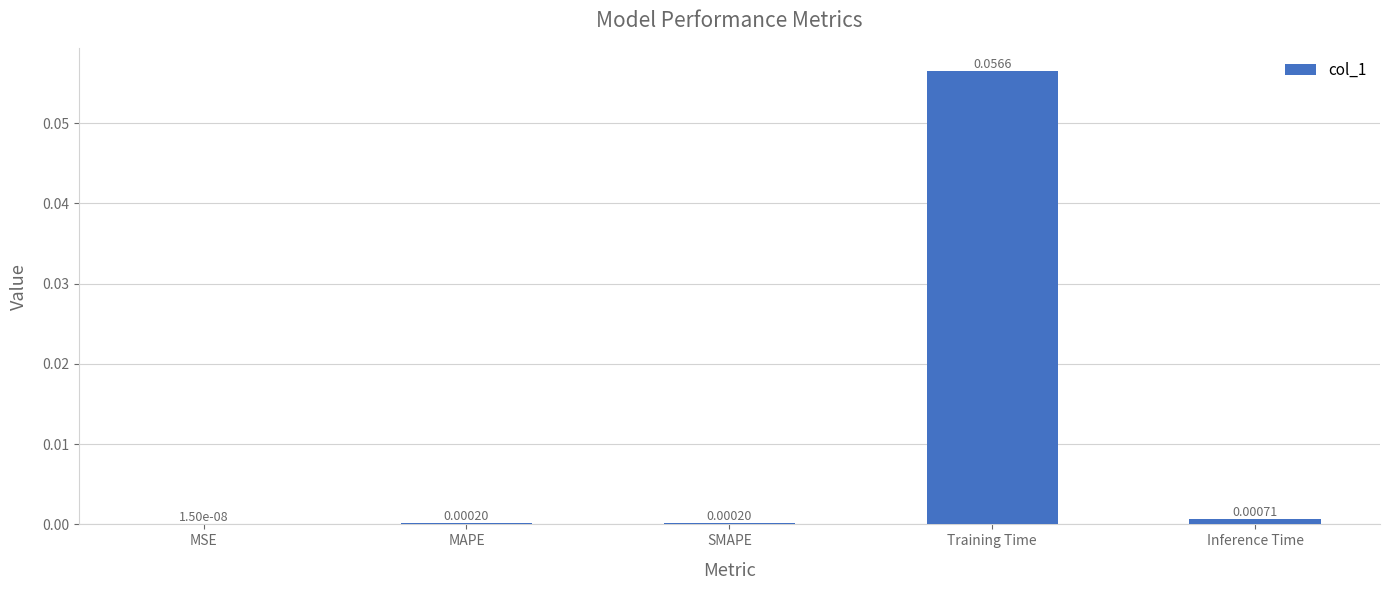

Which has a higher value, MSE or MAPE?

MAPE